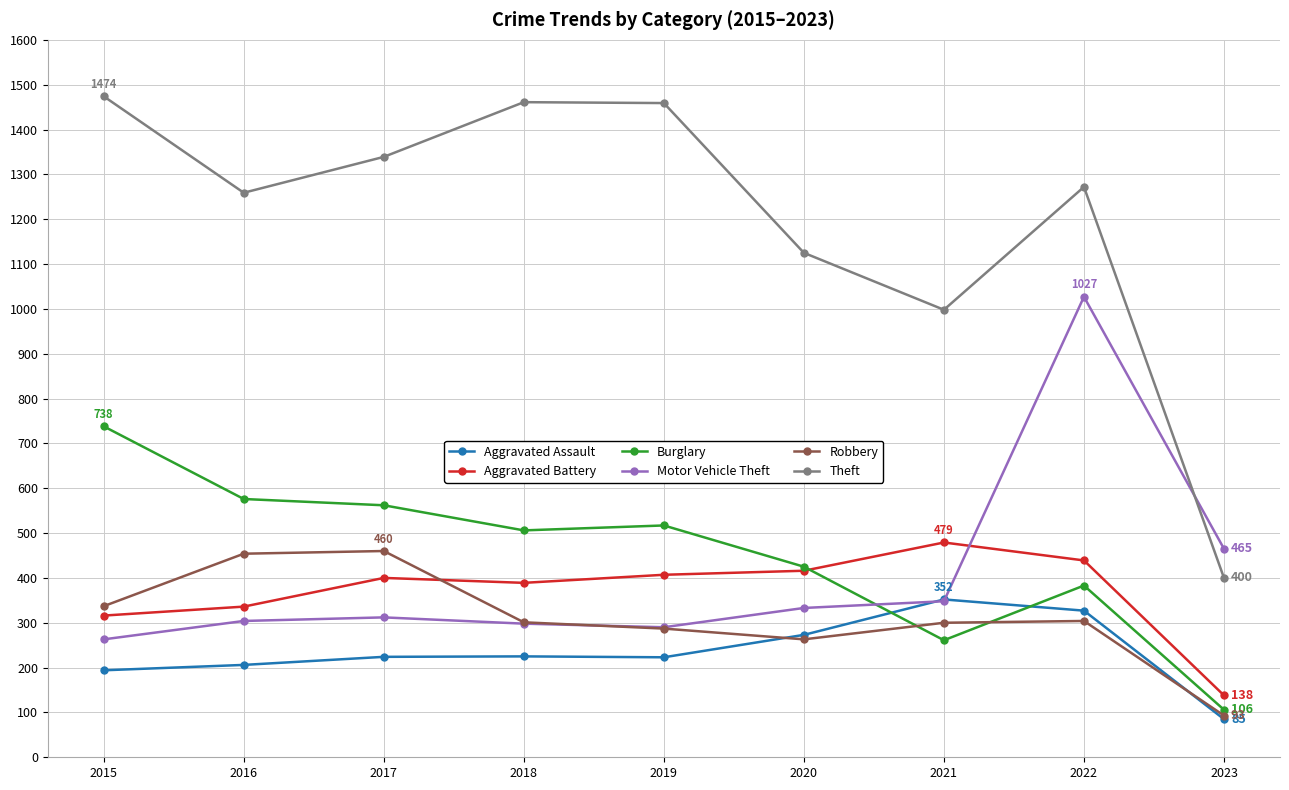

True or false: Theft has more than 2 interior local peaks.

False